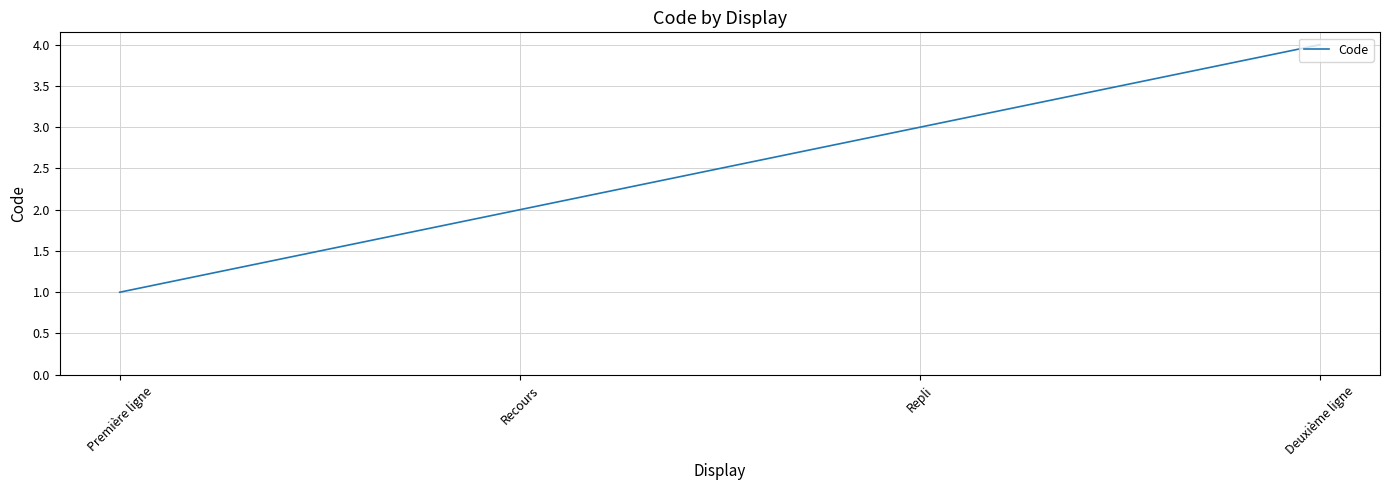

What position from the right is Première ligne?

4